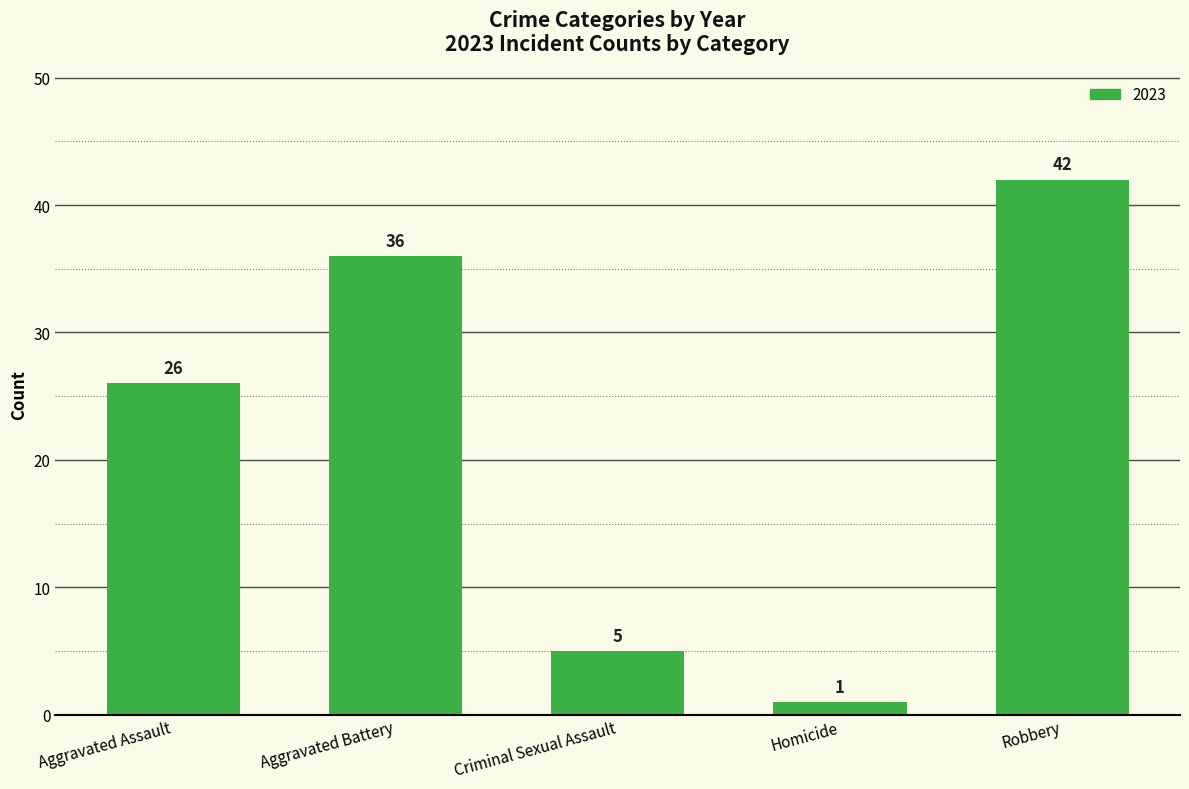

What is the maximum value shown in the chart?

42